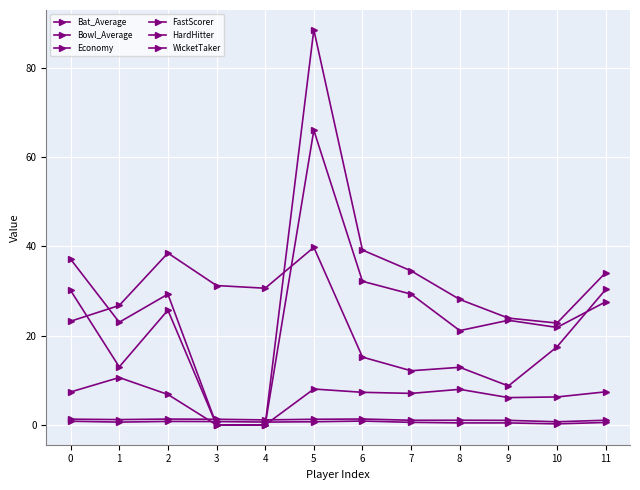

Where is the first local maximum for WicketTaker?

2